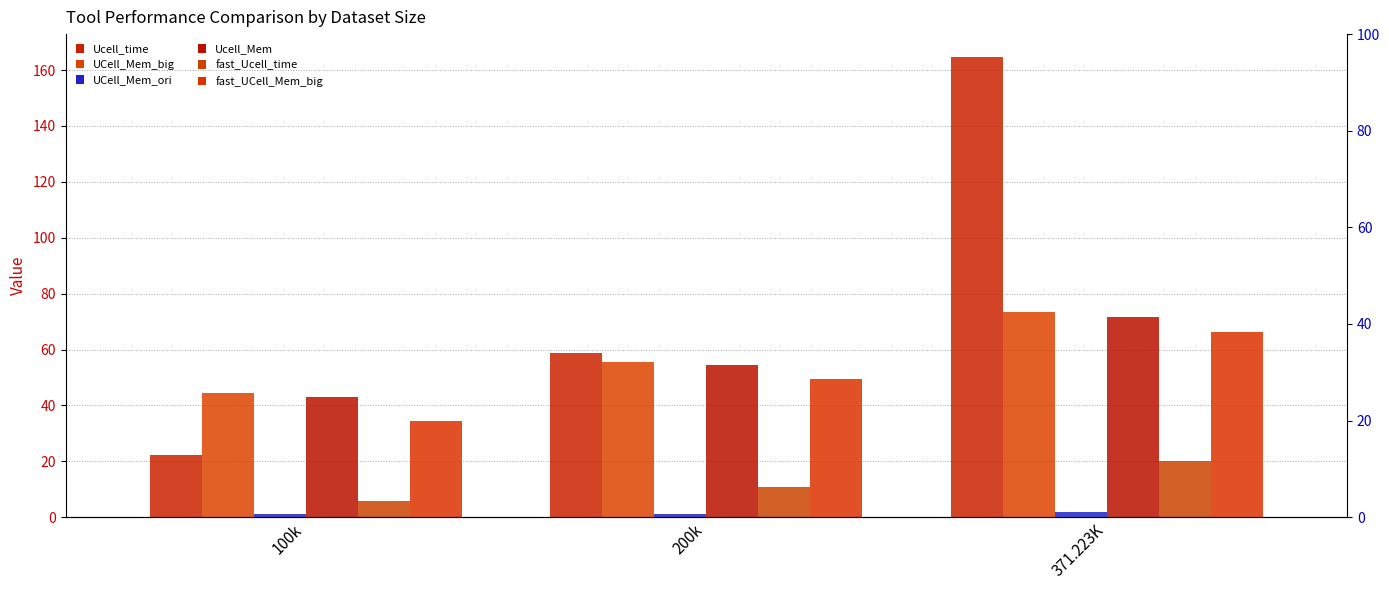

What is the sum of all fast_Ucell_time values?

36.8